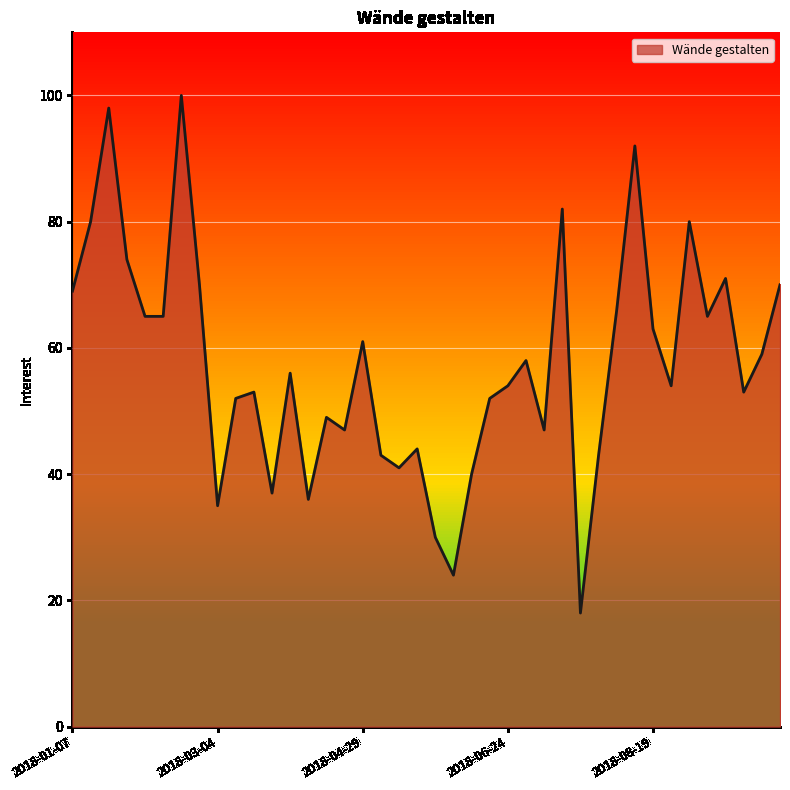

What is the minimum value shown in the chart?

18